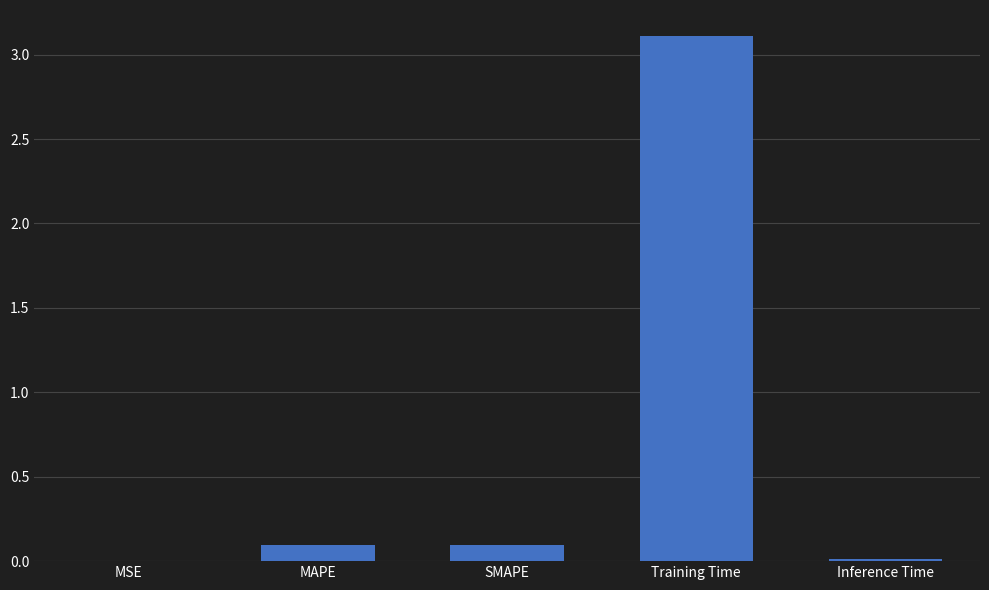

At which category does the chart reach its peak across all series?

Training Time